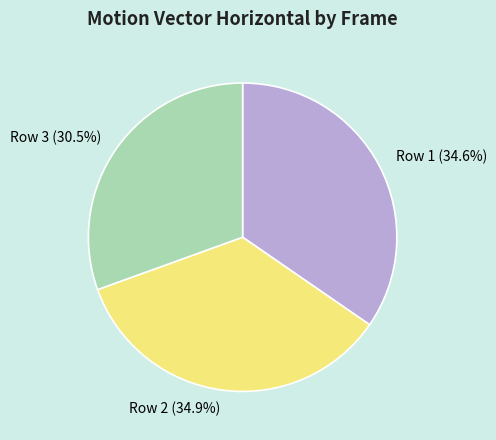

What is the smallest slice in the pie chart?

Row 3 (30.5%)